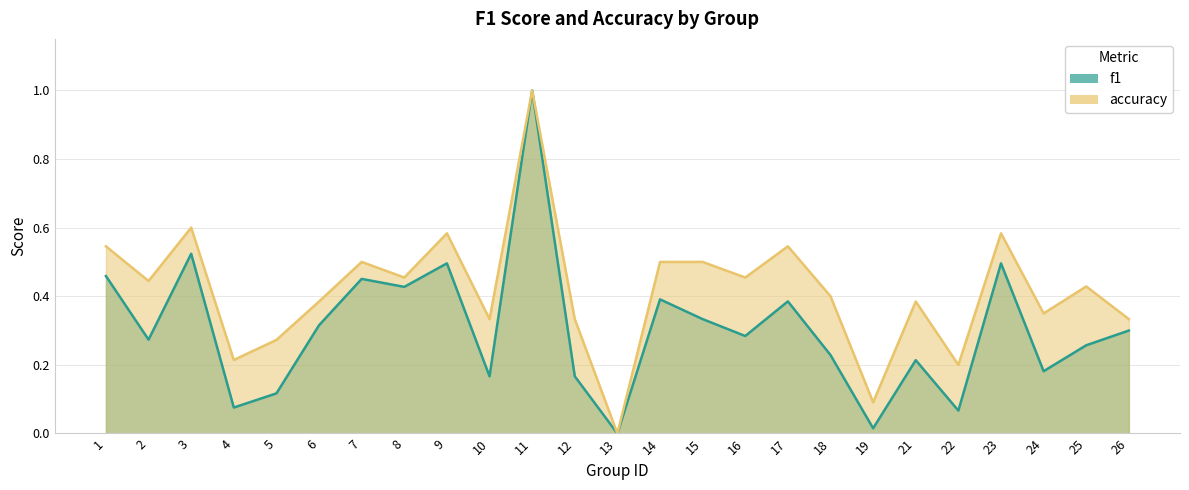

What is the average value of the f1 series?

0.3